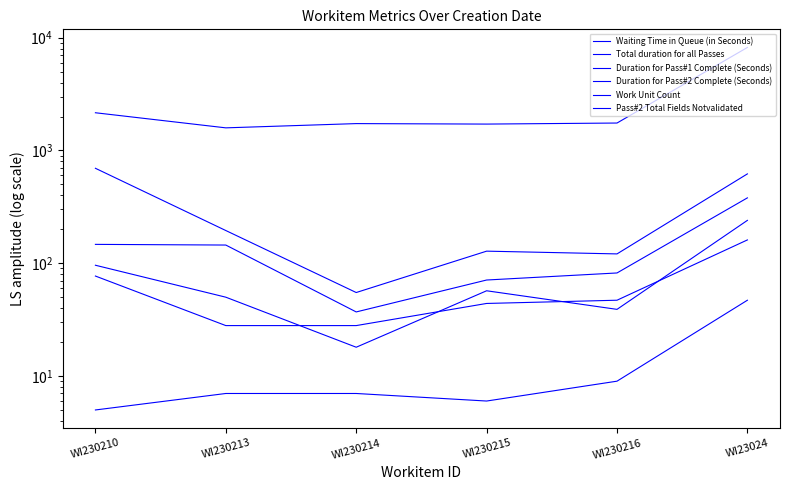

True or false: Duration for Pass#1 Complete (Seconds) and Total duration for all Passes intersect in this chart.

False